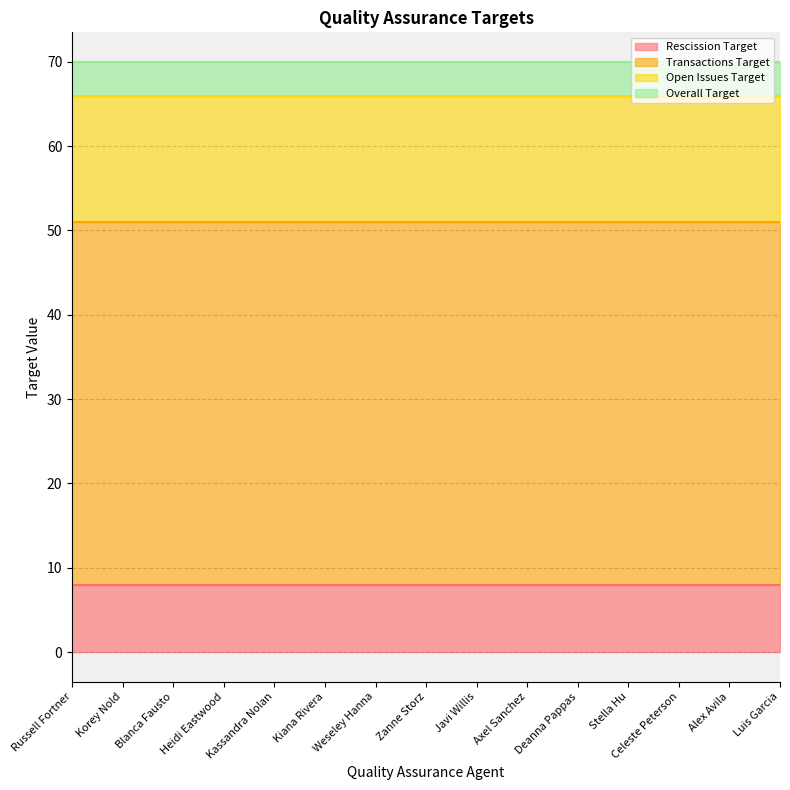

How many series are shown in this chart?

4